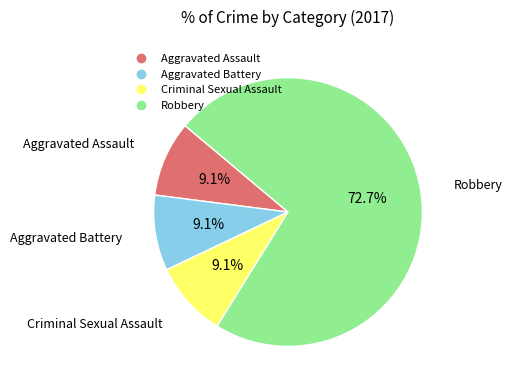

Which slice is the largest?

Robbery